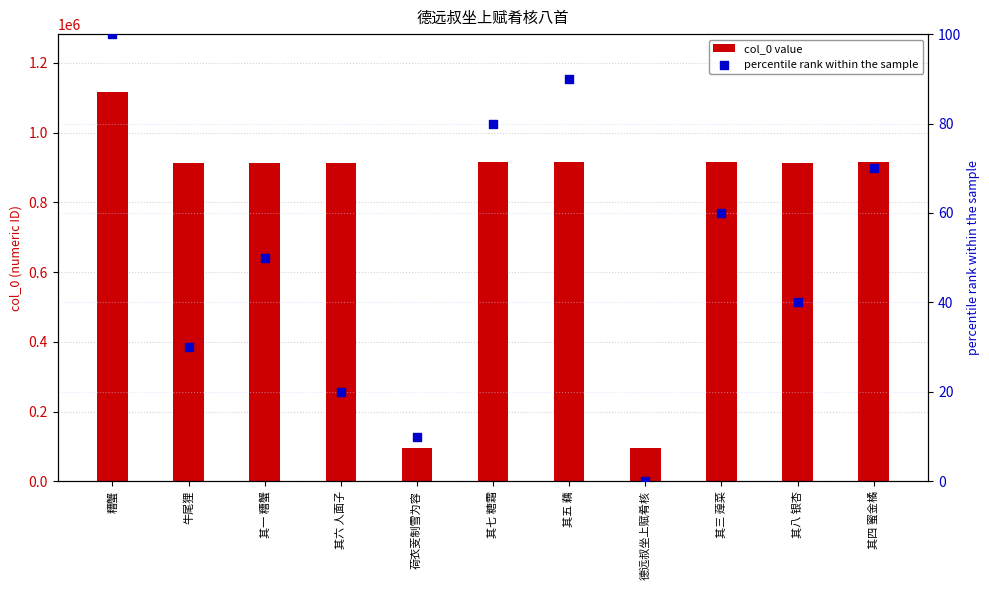

Which series contains the lowest Y value?

percentile rank within the sample